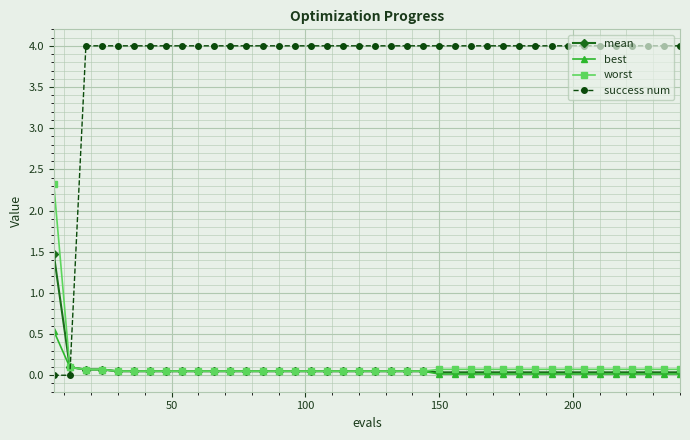

How many categories are shown in the chart?

40